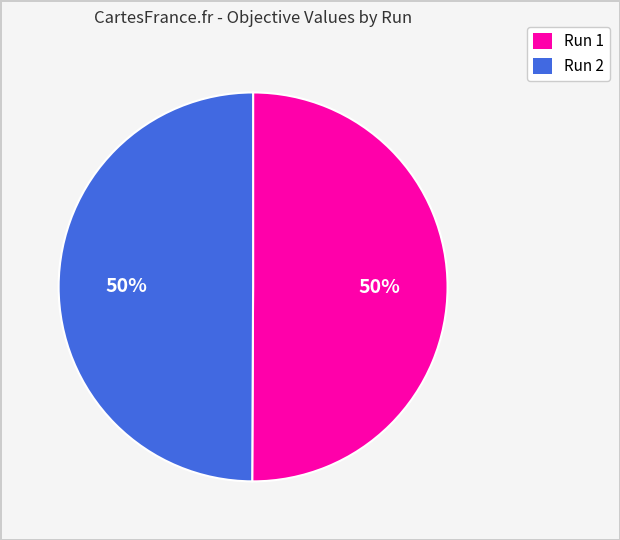

Is the sum of Run 2 and Run 1 greater than half?

Yes